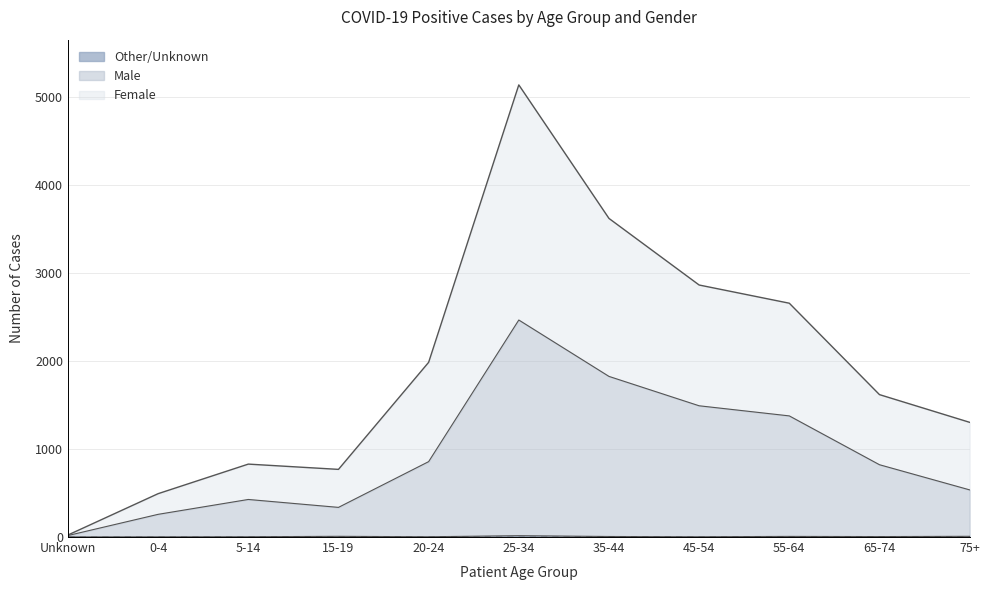

How many values in the Other/Unknown series exceed 5?

5